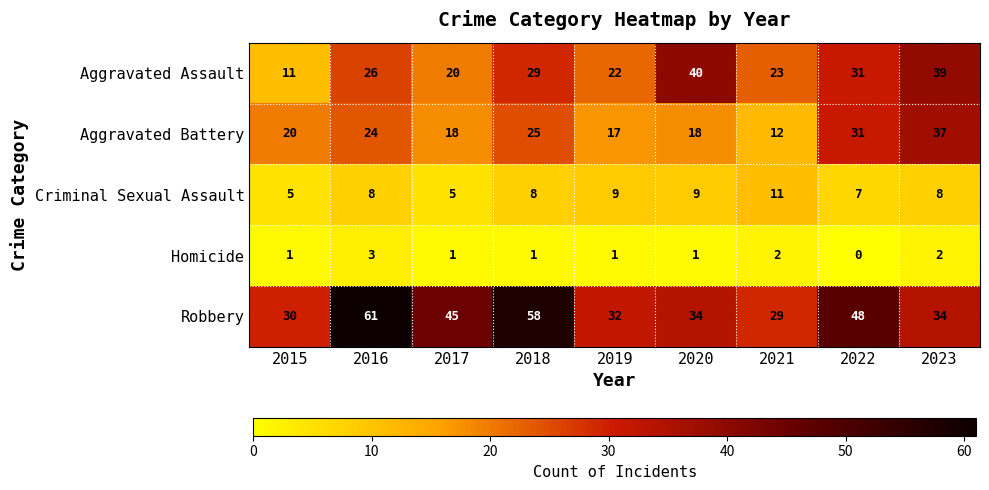

Where does the Robbery series first go above 34?

2016